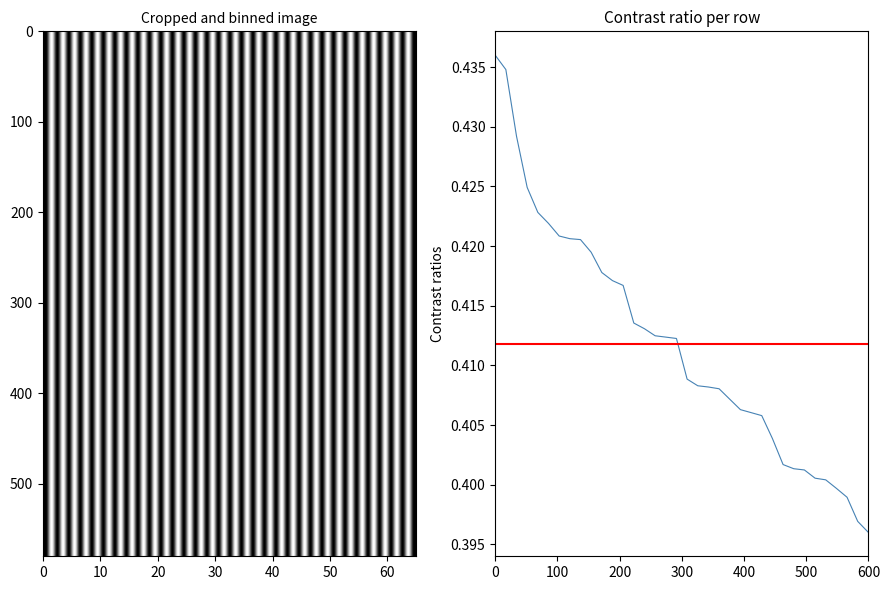

Reading left to right, extract all data points from this chart.

0.4	0.4	0.4	0.4	0.4	0.4	0.4	0.4	0.4	0.4	0.4	0.4	0.4	0.4	0.4	0.4	0.4	0.4	0.4	0.4	0.4	0.4	0.4	0.4	0.4	0.4	0.4	0.4	0.4	0.4	0.4	0.4	0.4	0.4	0.4	0.4